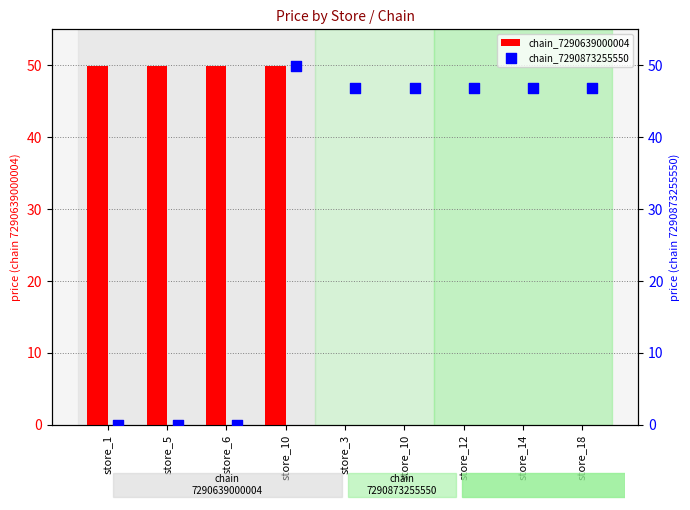

Which series has the widest spread of Y values?

chain_7290639000004